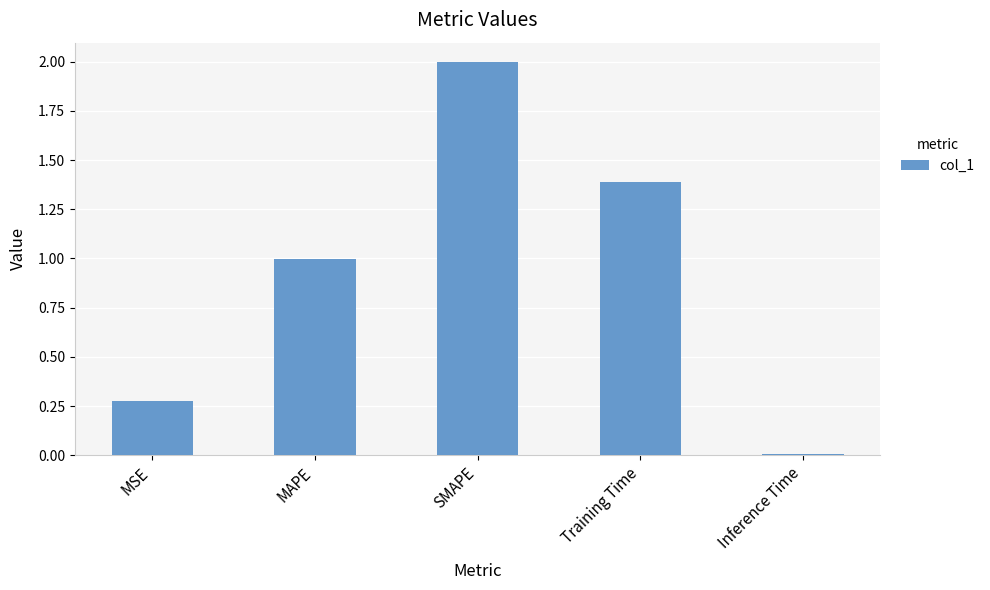

Which has a higher value, Inference Time or MSE?

MSE